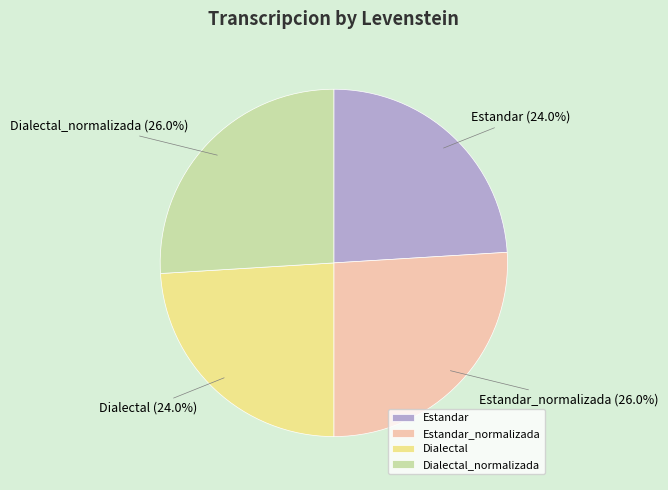

Does Dialectal_normalizada represent more than half of the total?

No